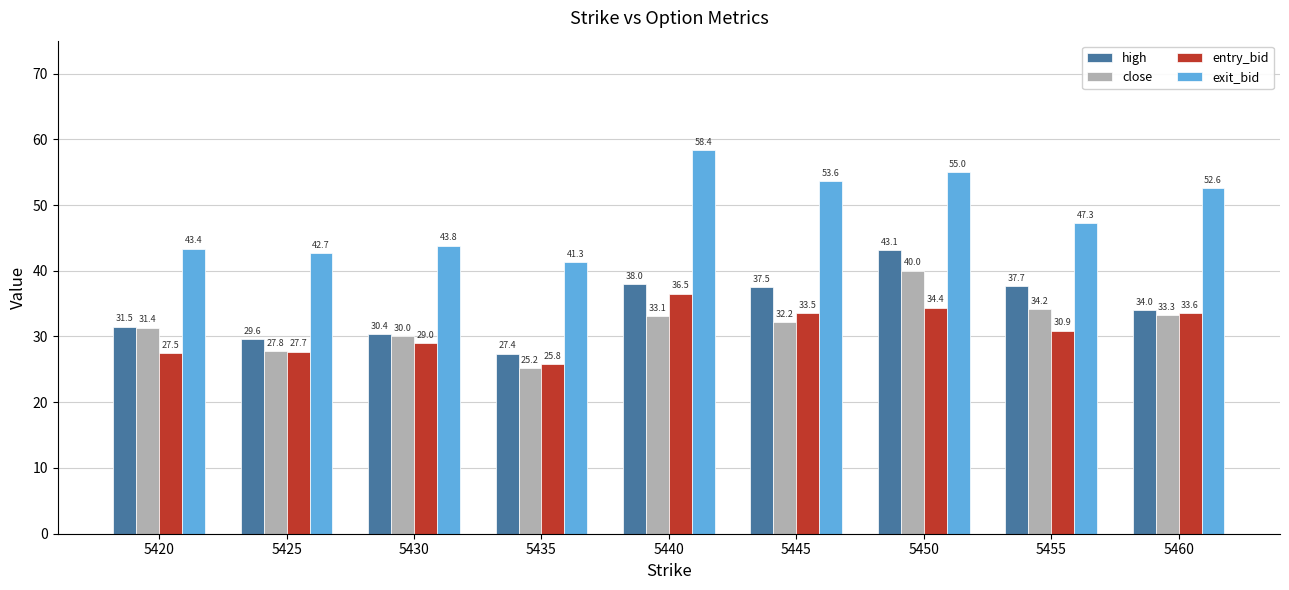

What is the difference between the second highest and second lowest values in the close series?

6.4